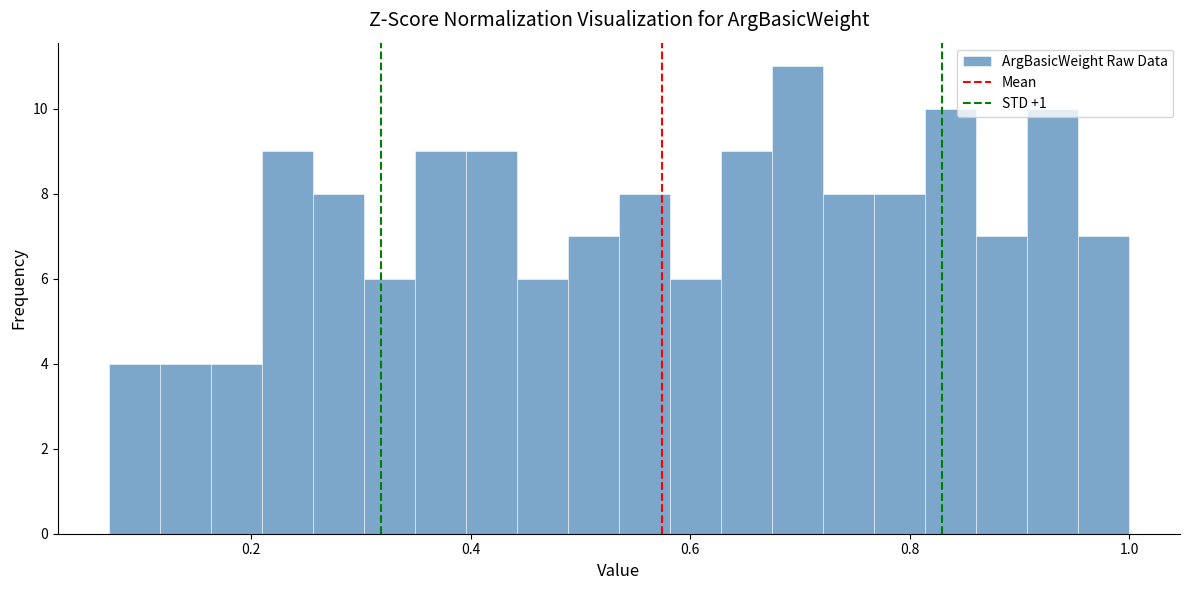

Read against the x-axis, roughly where is the centre of the tallest bar?

0.70